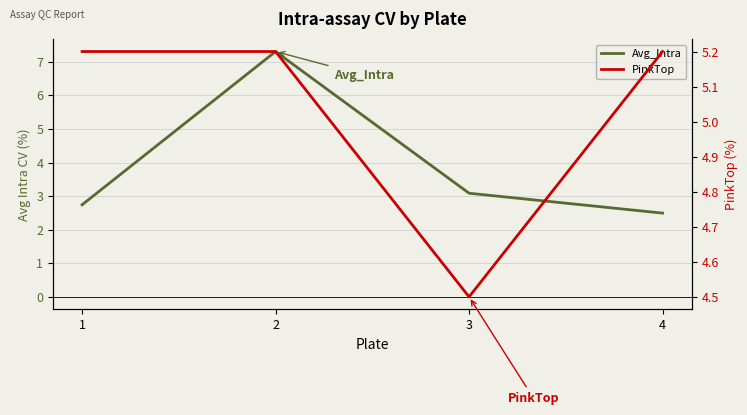

True or false: Avg_Intra has more than 2 points higher than both neighbors.

False